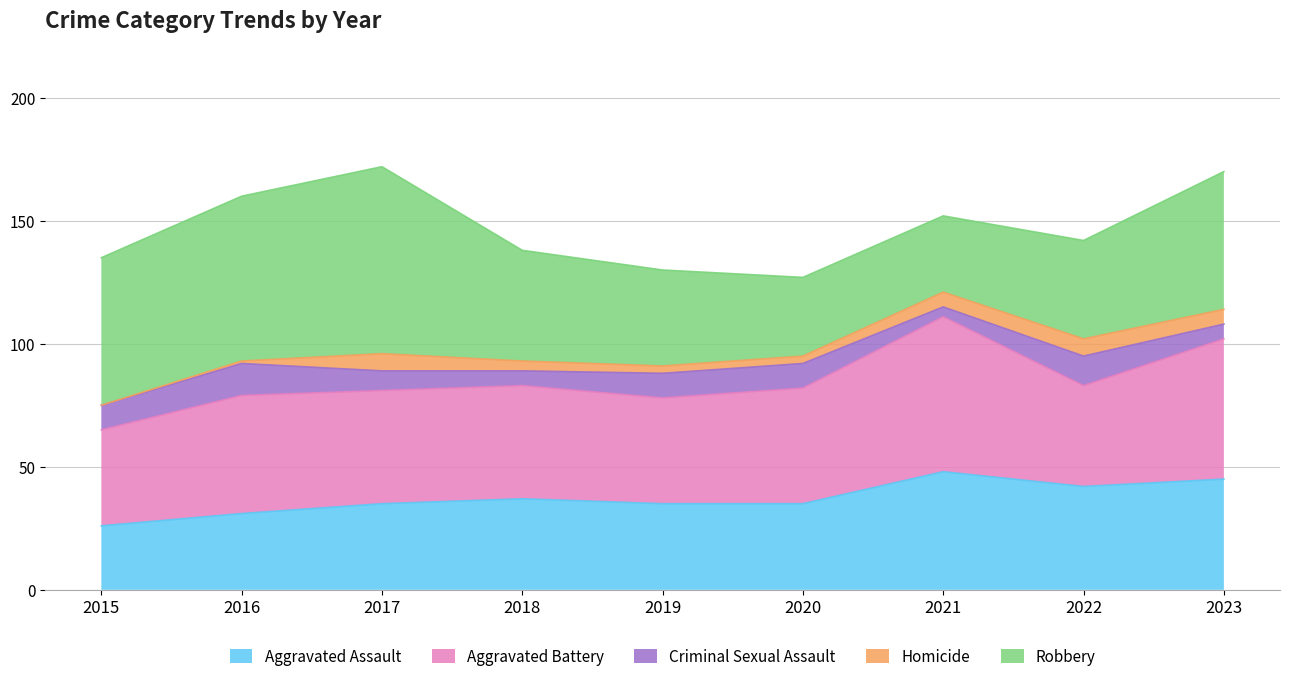

What is the highest value of the Criminal Sexual Assault series?

13